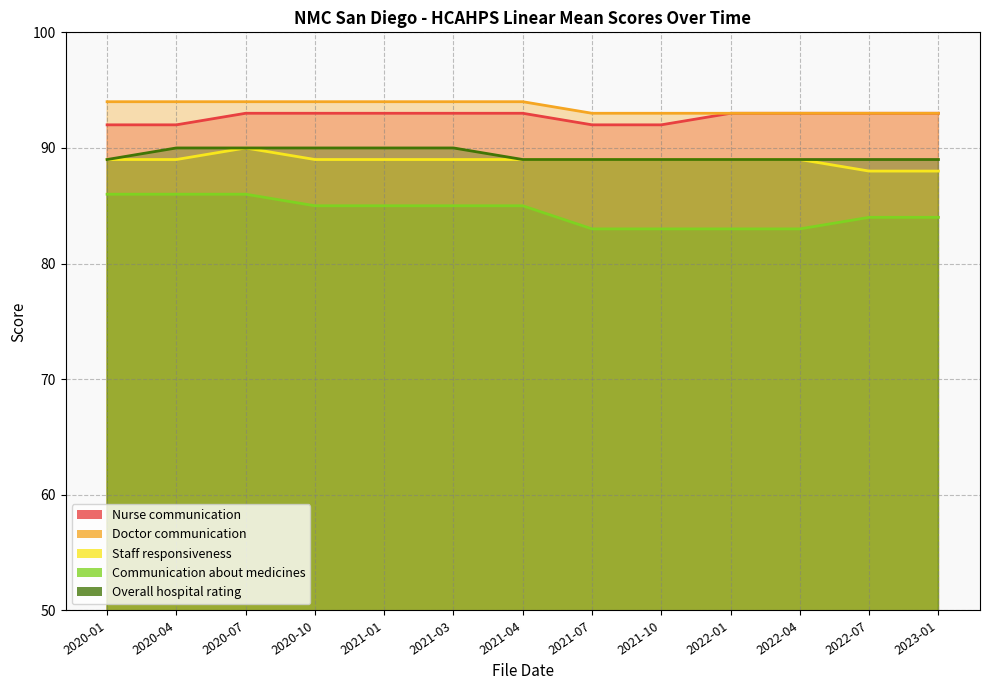

What is the difference between the second highest and minimum values in the Doctor communication series?

1